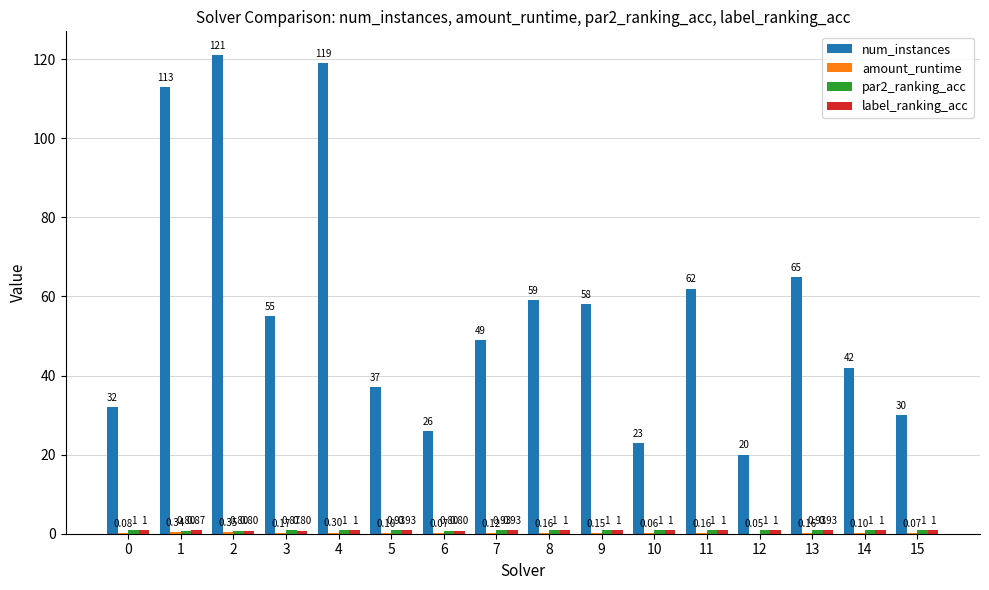

Does the chart contain stacked bars?

No